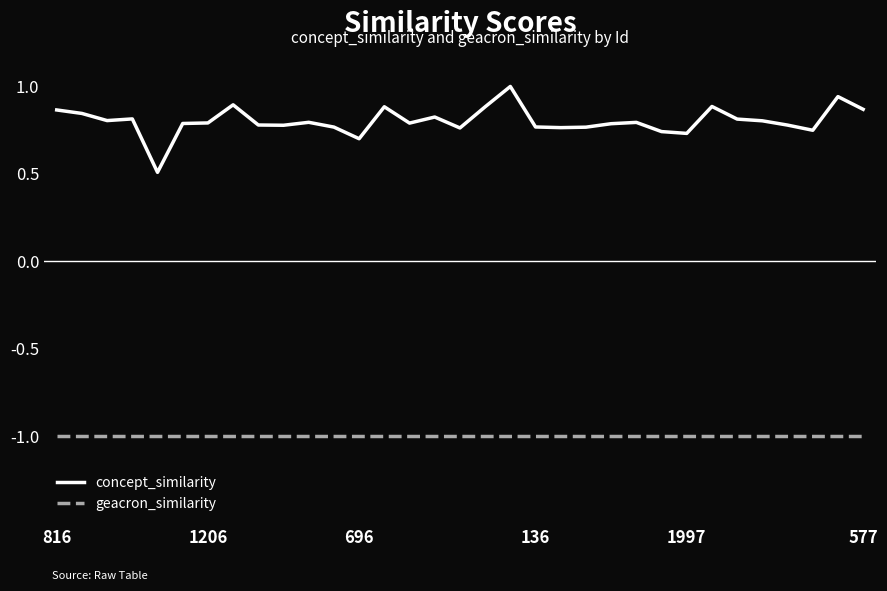

What is the minimum value shown in the chart?

-1.0